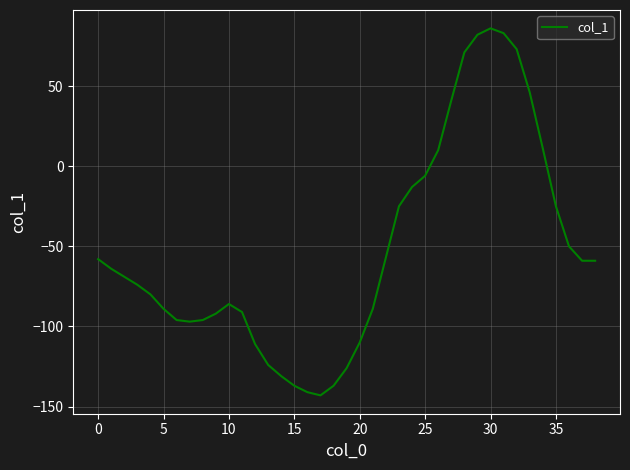

What is the difference between the maximum and minimum values?

229